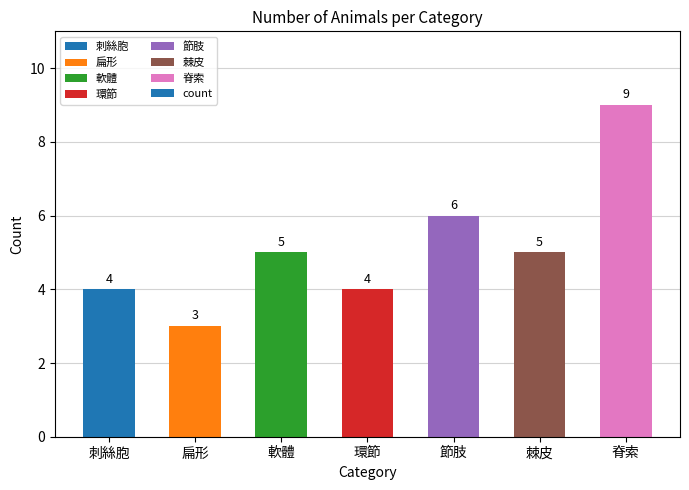

The chart shows a value of 6 at 節肢. True or false?

True